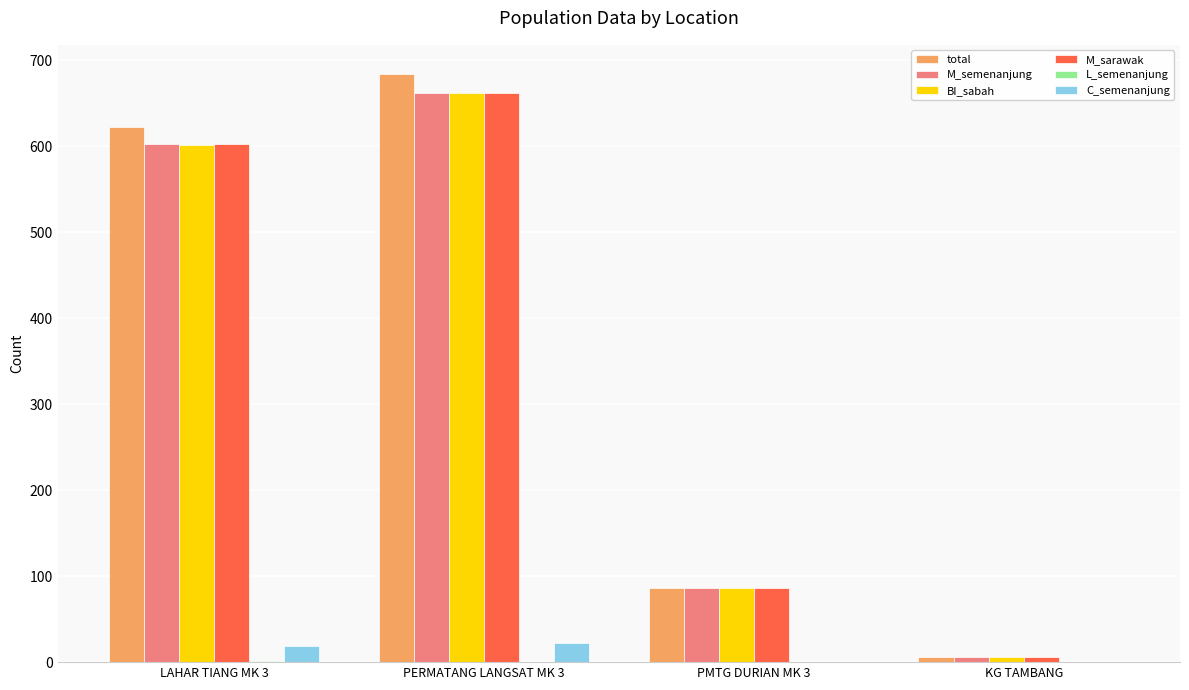

At which category is the sum across all series the highest?

PERMATANG LANGSAT MK 3